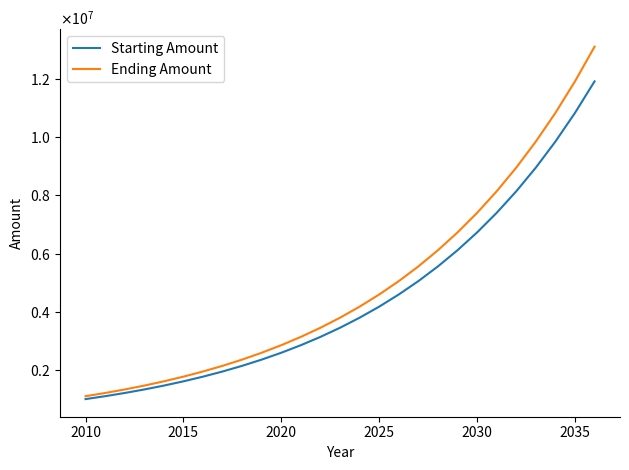

Is this an area chart (filled region under the line)?

No